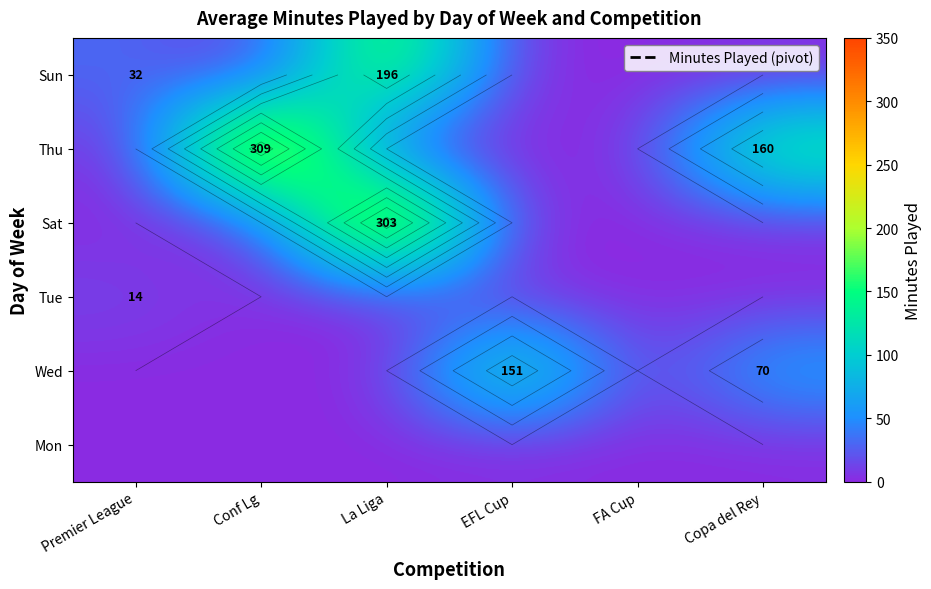

What is the total value across all series at Copa del Rey?

230